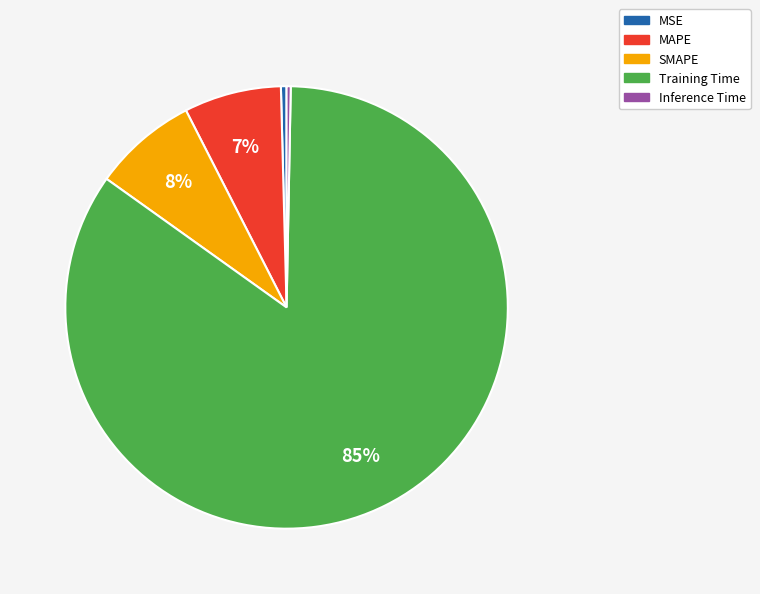

Which slice is the largest?

Training Time